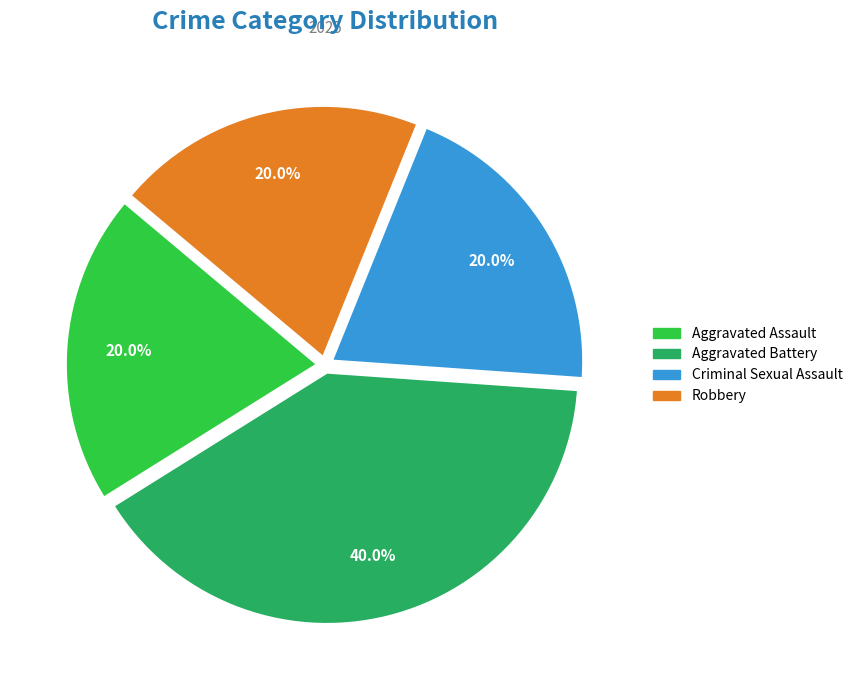

To the nearest percent, what is the difference between the Criminal Sexual Assault and Aggravated Battery slice percentages?

20%